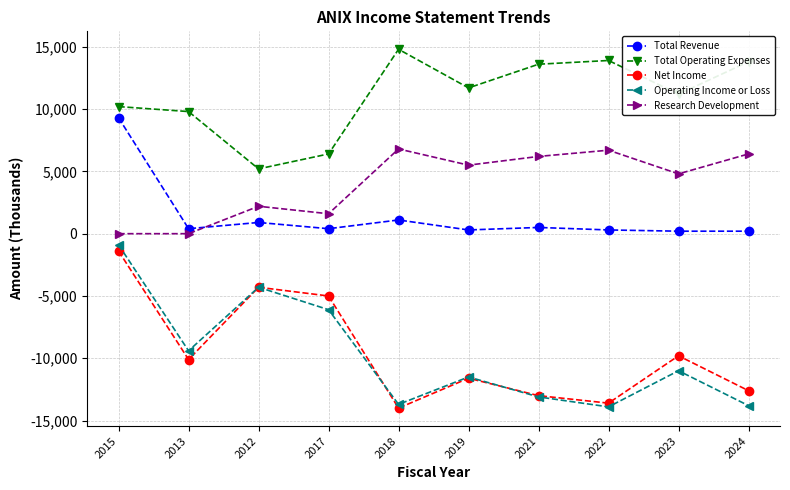

Which series has the widest spread of values?

Operating Income or Loss